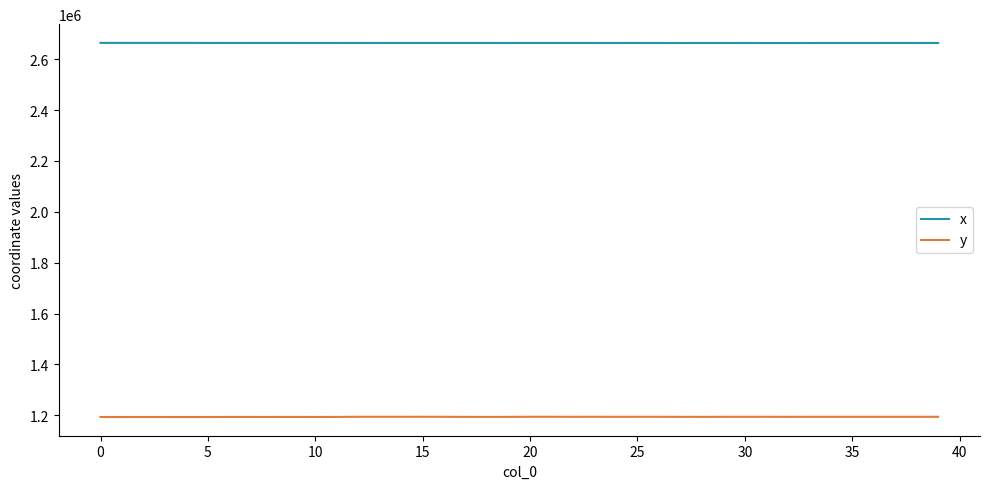

List the series in order of their overall mean, highest first.

x, y